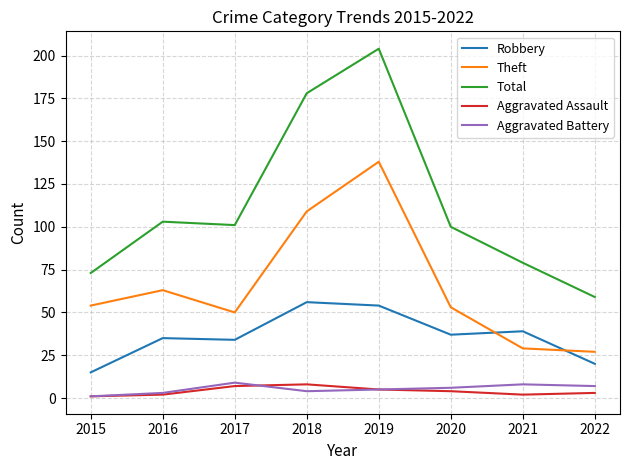

Is it true that Total equals 84 at 2022?

False